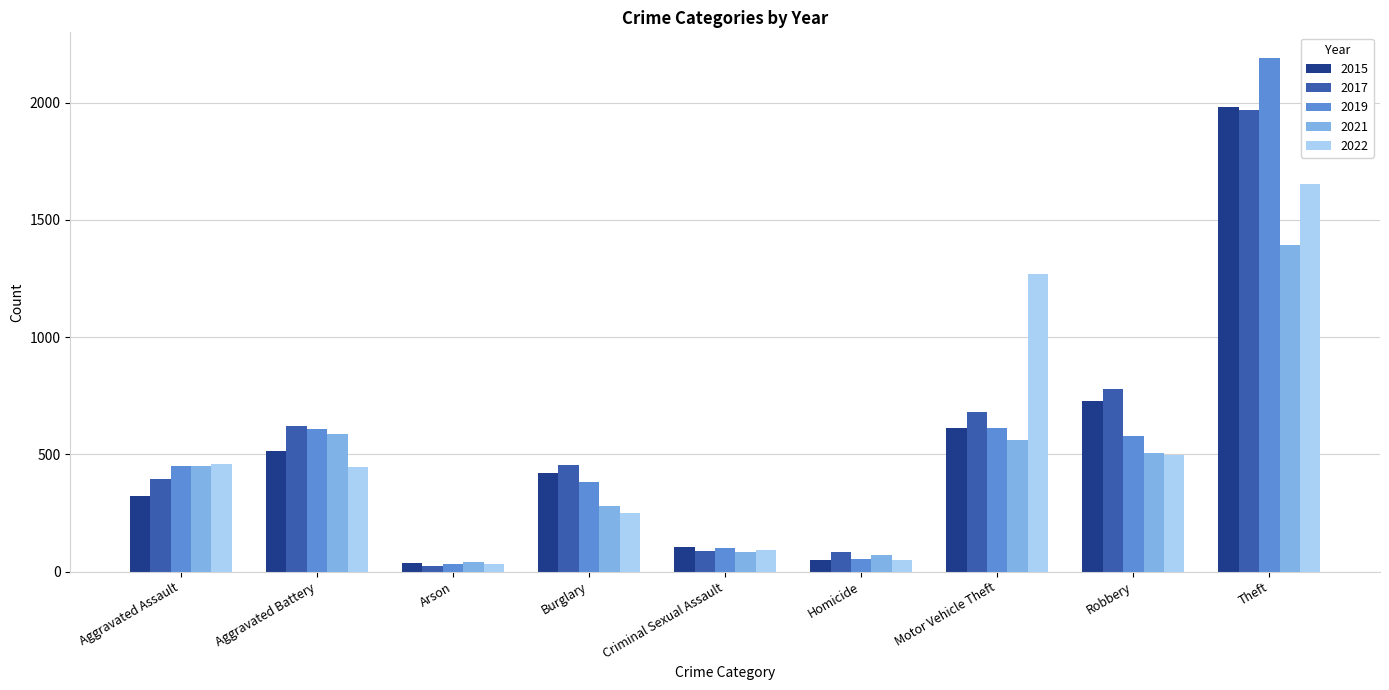

What is the lowest value of the 2022 series?

31